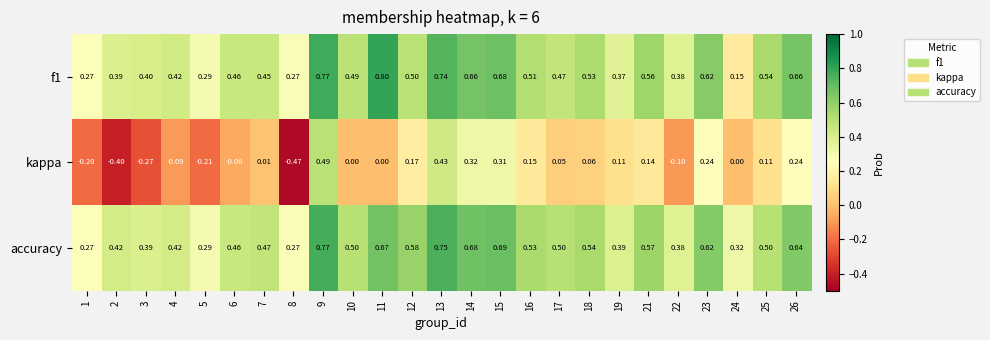

Which series has the largest total across all categories?

accuracy